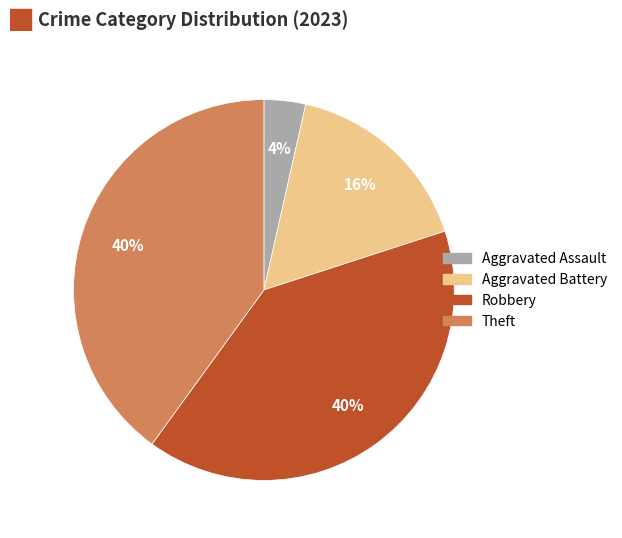

Does any single category account for the majority?

No